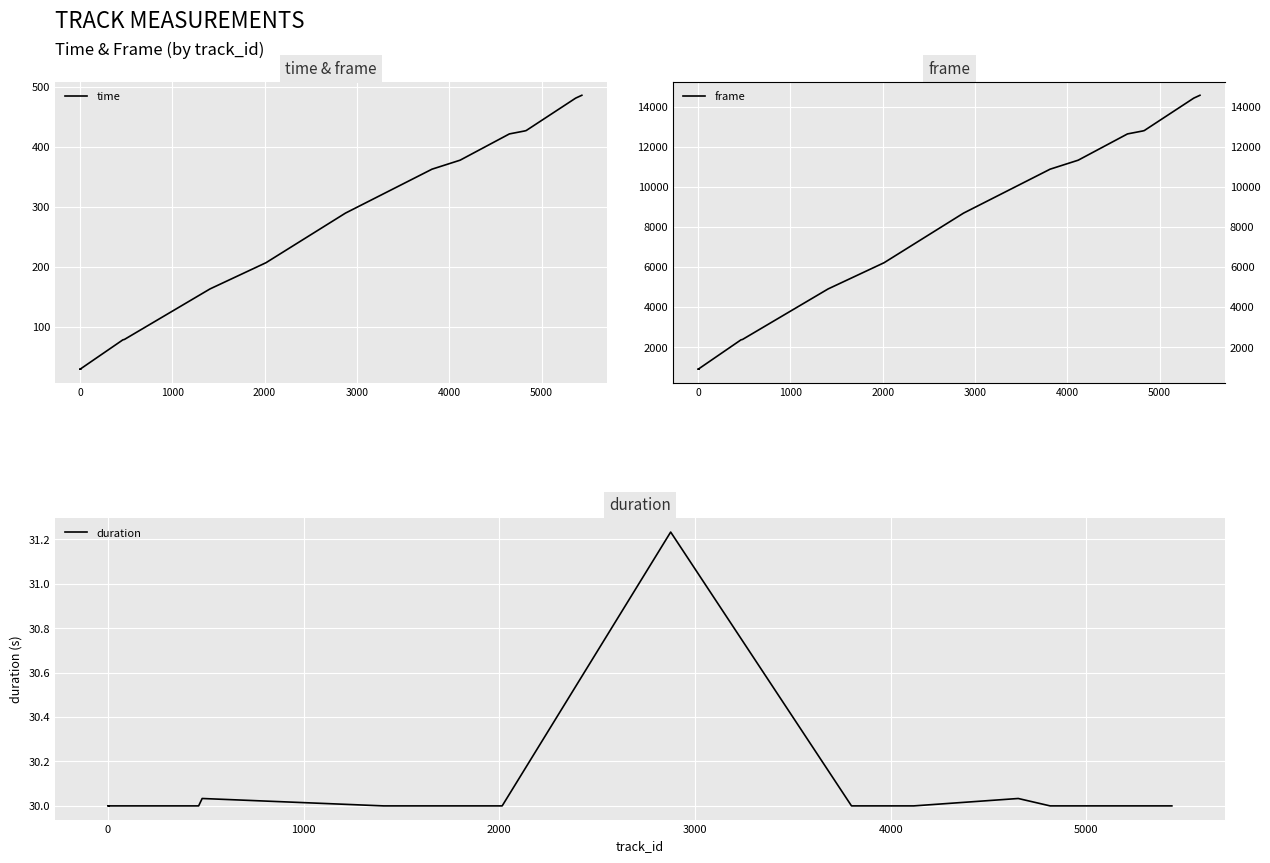

How many lines are shown in the chart?

3